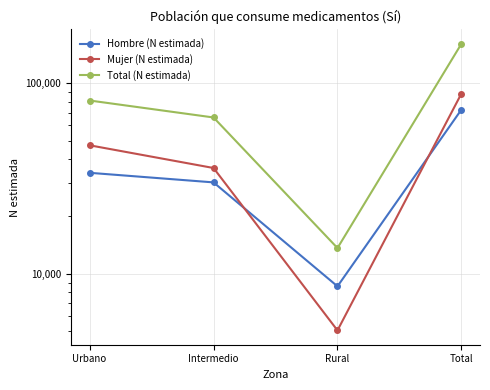

Which category has the highest value across all series?

Total